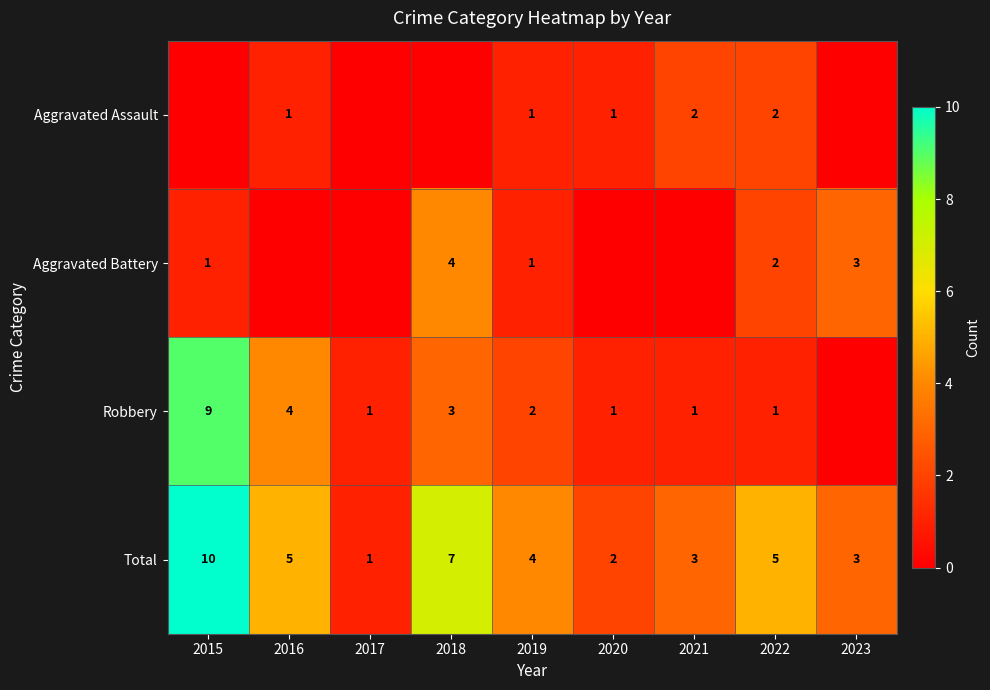

Is the value of Total at 2018 greater than the value of Robbery at 2015?

No